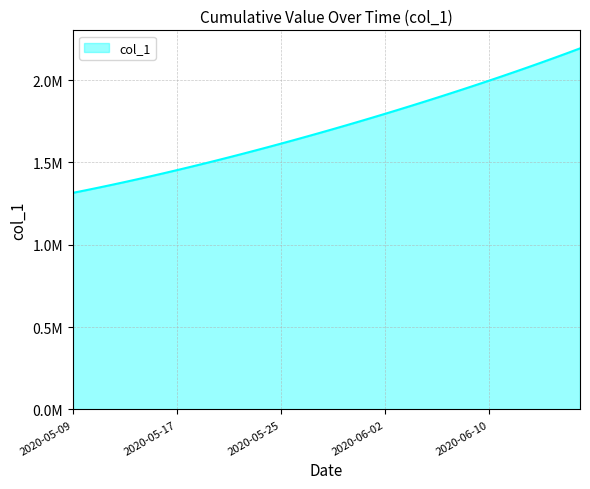

Which category has the lowest value across all series?

2020-05-09